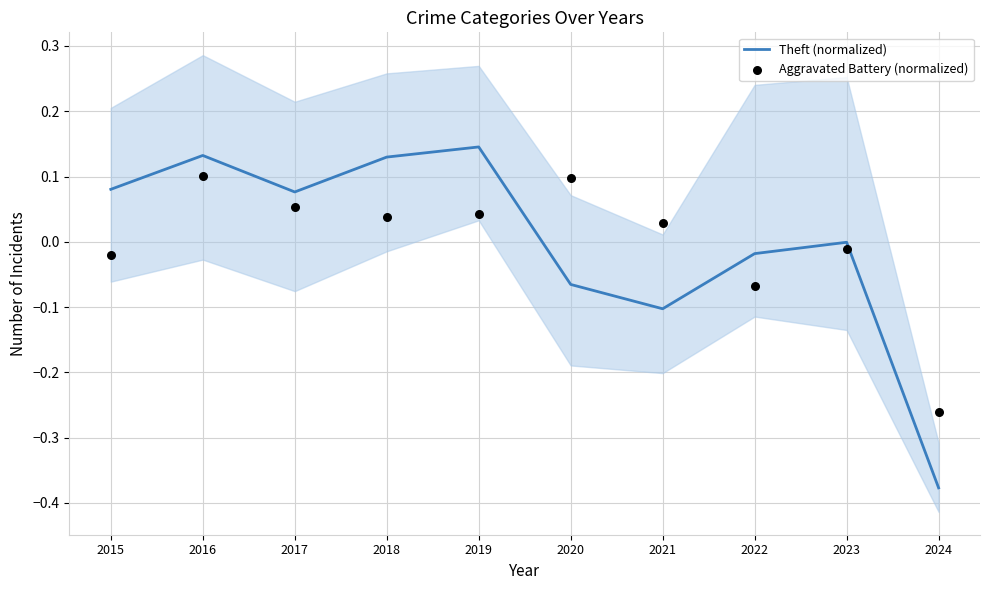

What are all the series names shown in the legend?

Theft (normalized), Aggravated Battery (normalized)